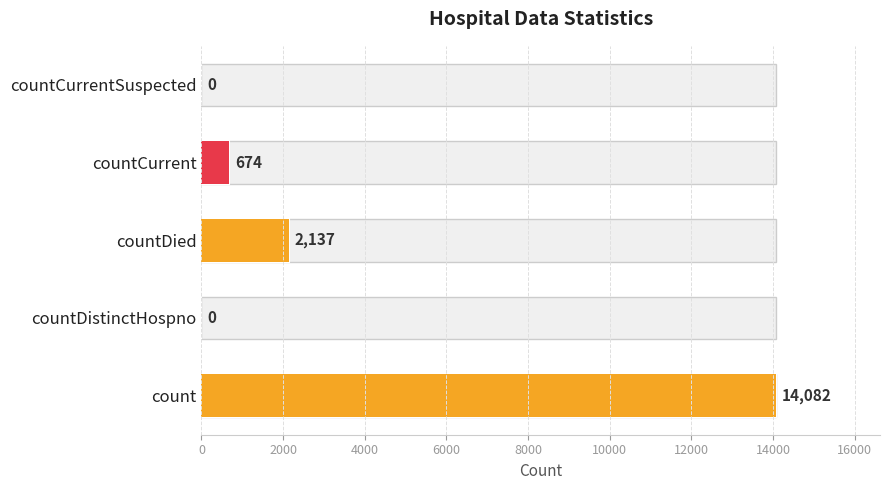

Are the bars grouped side by side (vs. stacked)?

No